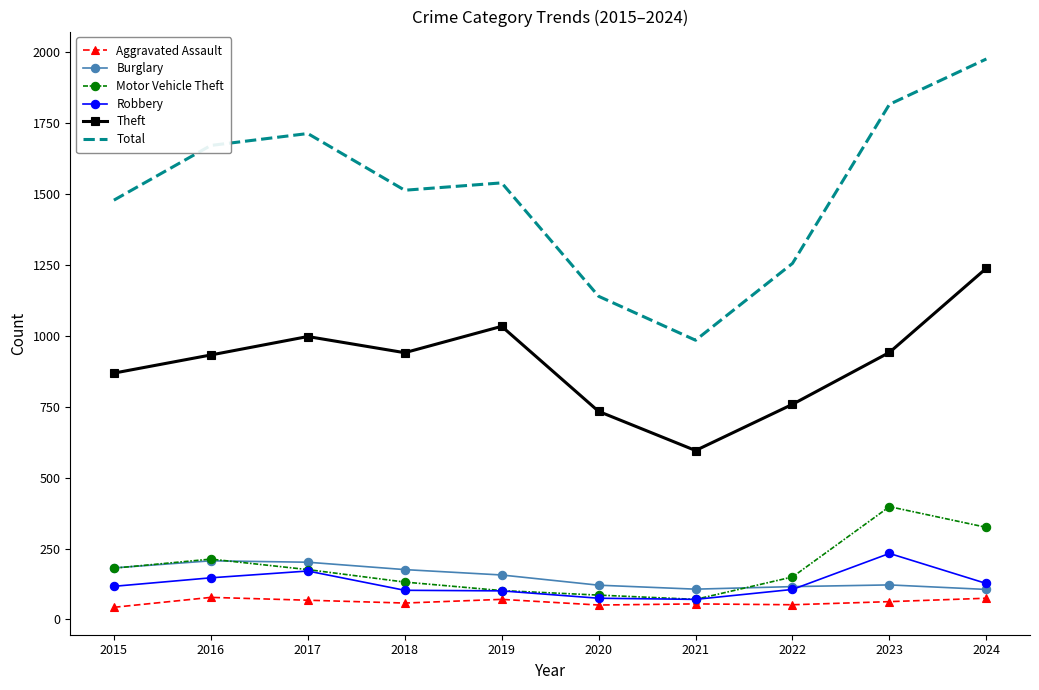

List the labels in order of Total value, largest first.

2024, 2023, 2017, 2016, 2019, 2018, 2015, 2022, 2020, 2021